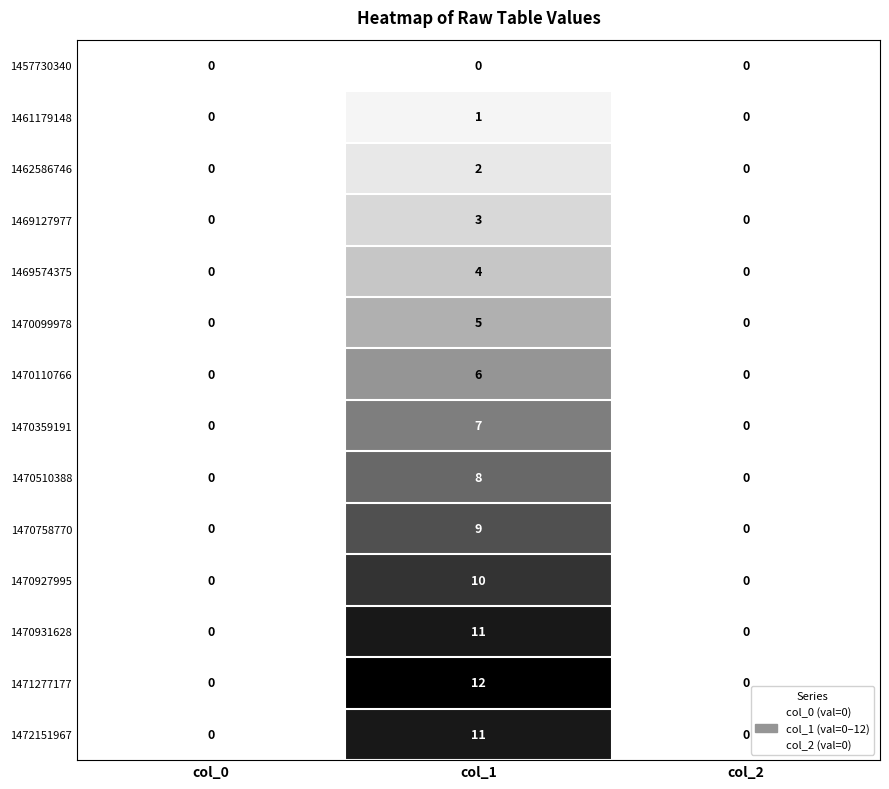

What is the average value of the 1470758770 series?

3